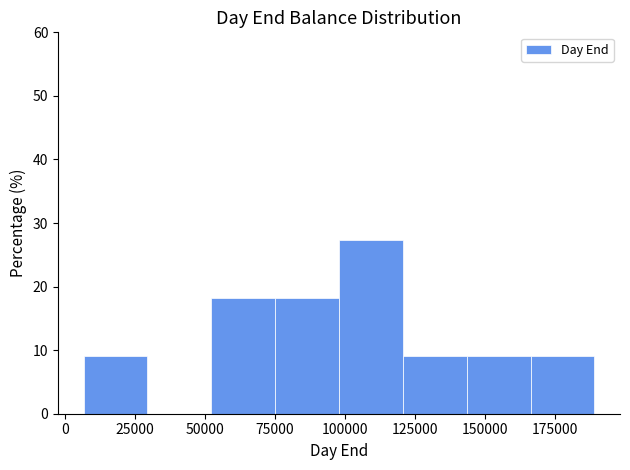

How tall is the bar that spans 50000 to 75000 on the x-axis? Neither the bar edges nor the heights are printed on the chart, so give them approximately, as read against the axes.

18